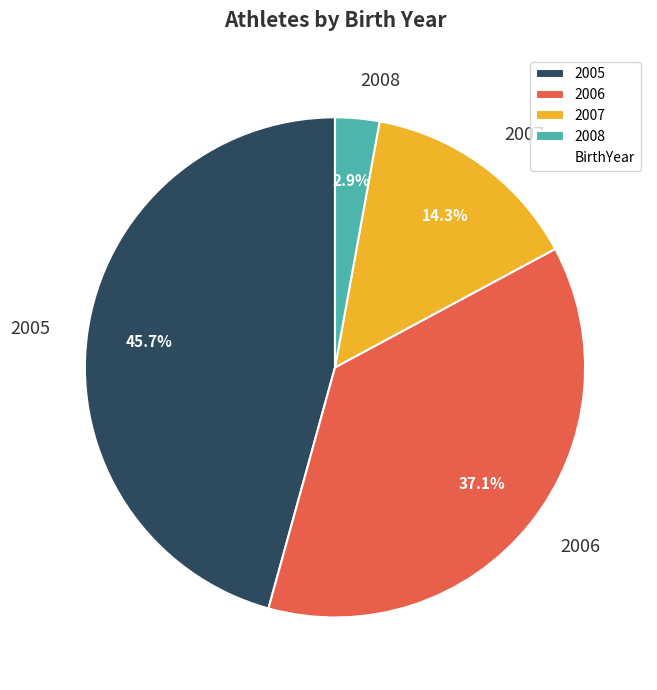

The 2007 slice represents 1% of the pie. True or false?

False